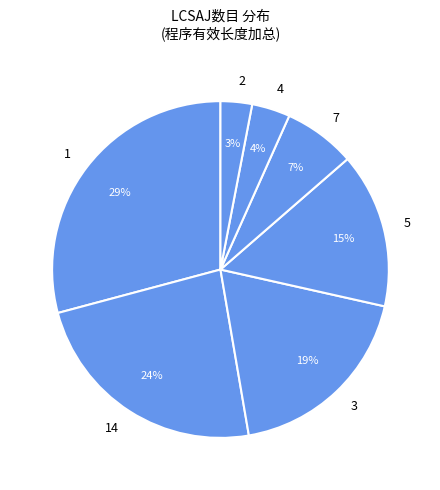

True or false: 1 accounts for 11% of the total.

False